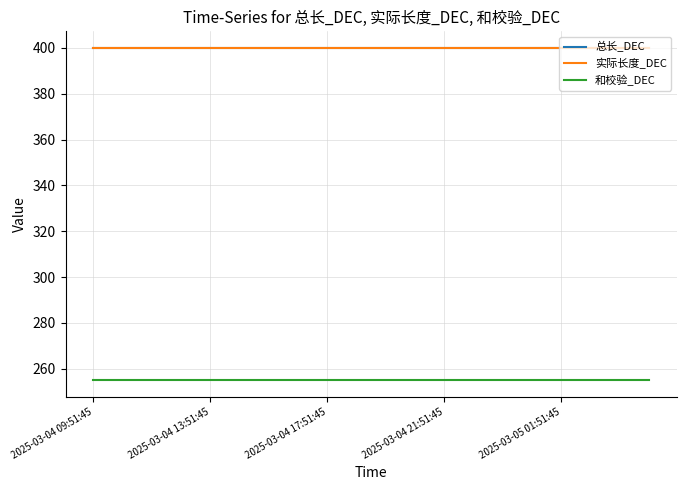

Does the chart display data point markers on the line(s)?

No